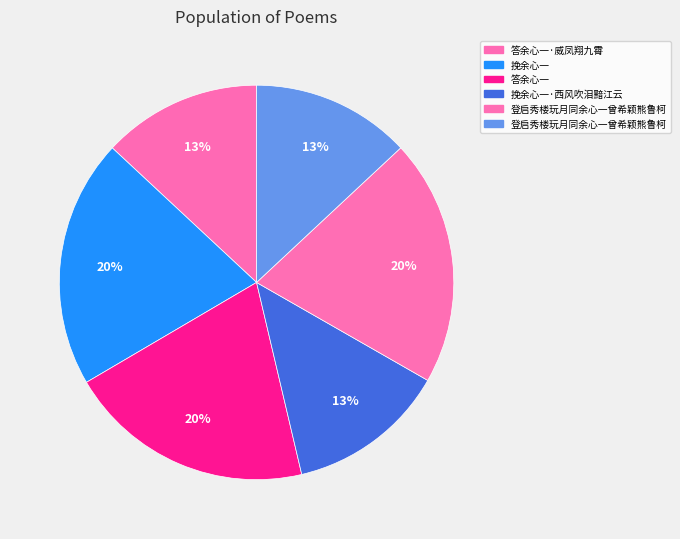

Which category has the biggest portion of the pie?

挽余心一